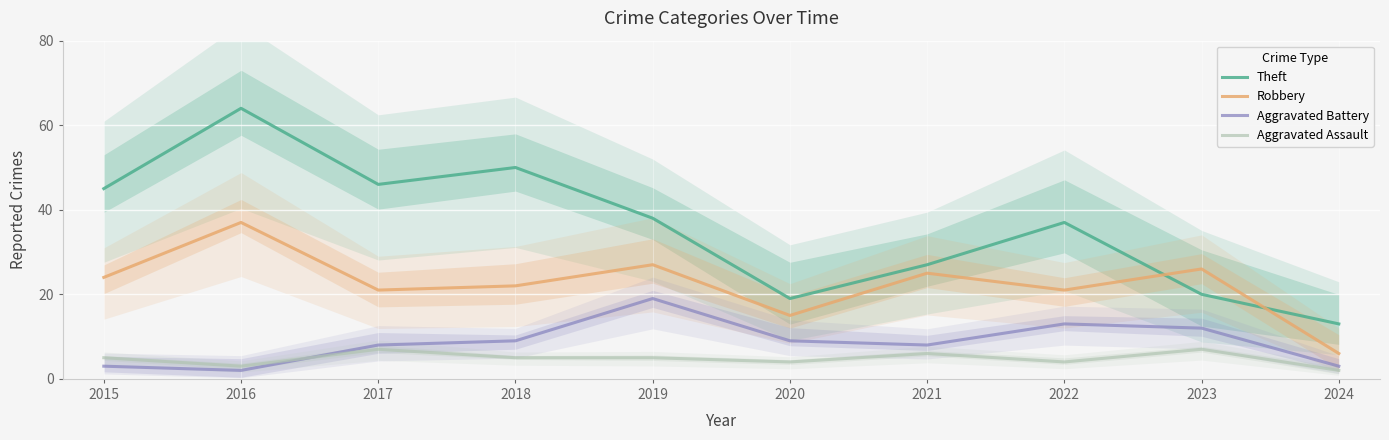

True or false: Aggravated Battery has more than 2 points higher than both neighbors.

False